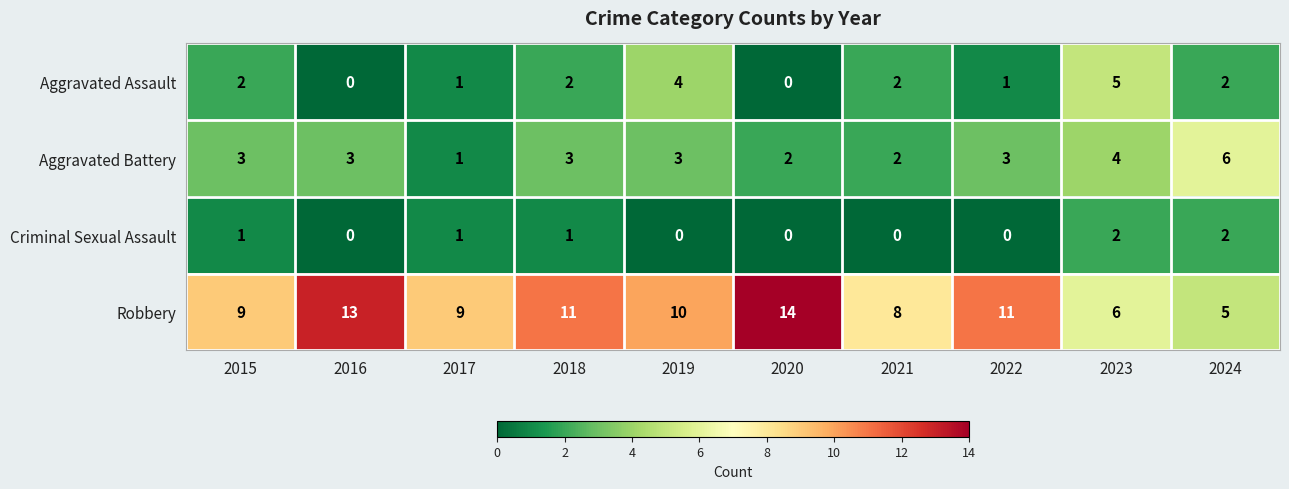

Which series changed the most between 2015 and 2024?

Robbery